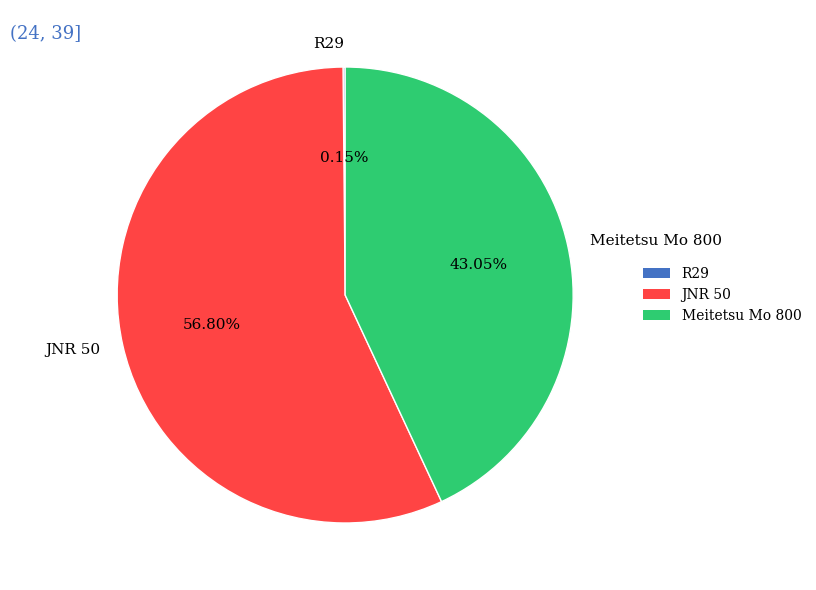

Do JNR 50 and Meitetsu Mo 800 together represent more than half of the pie?

Yes